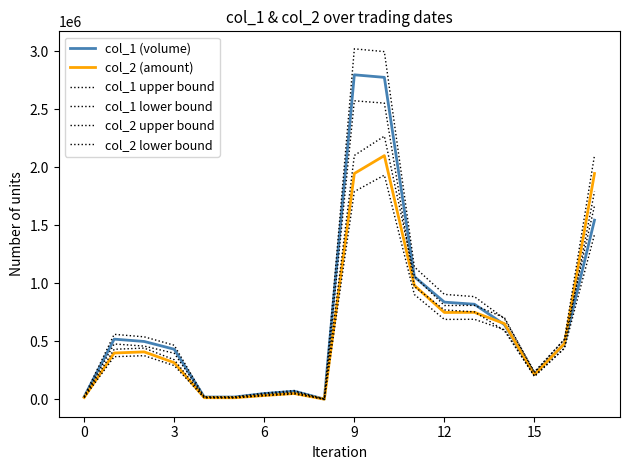

Does the chart have visible grid lines?

No